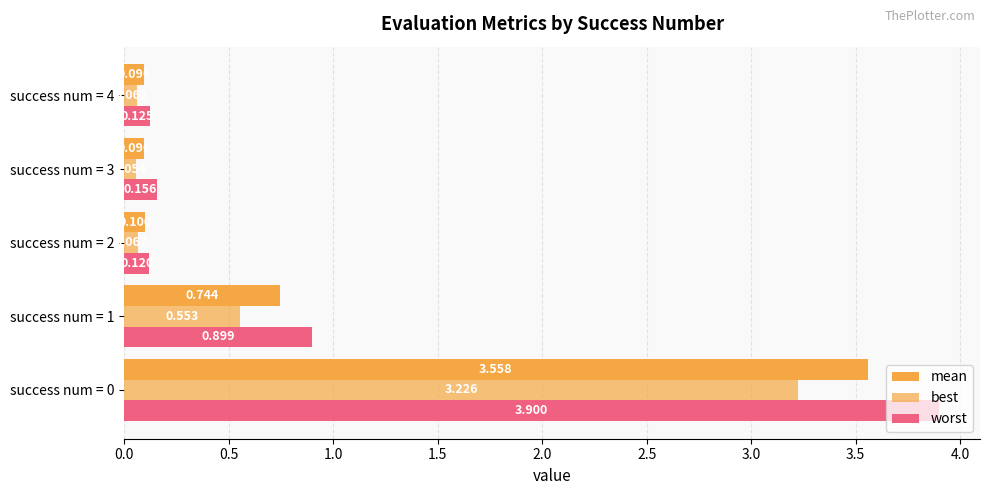

What is the label of the 4th bar from the right?

0.5